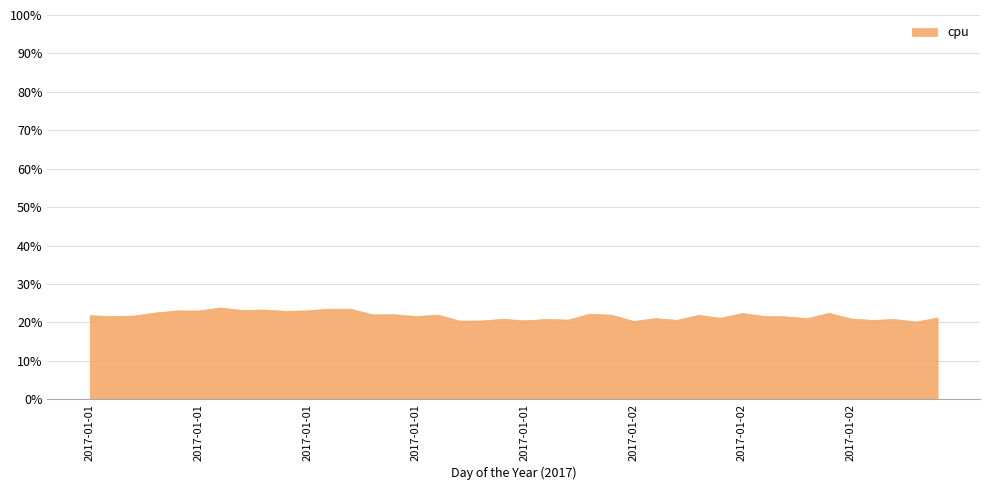

What is the value of the 36th point from the left?

0.2